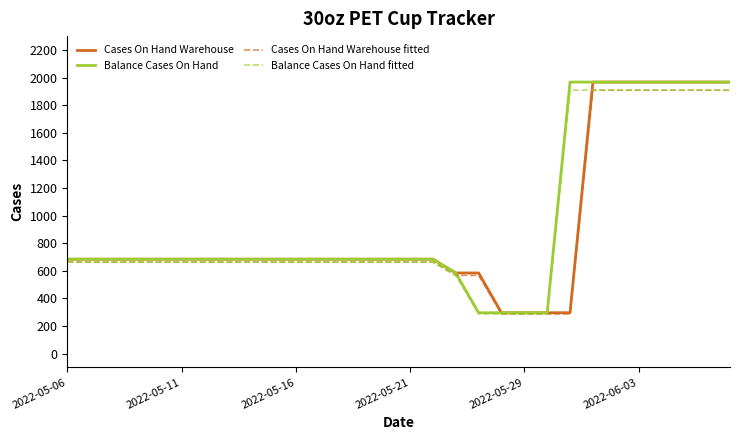

What is the highest value of the Cases On Hand Warehouse fitted series?

1908.0